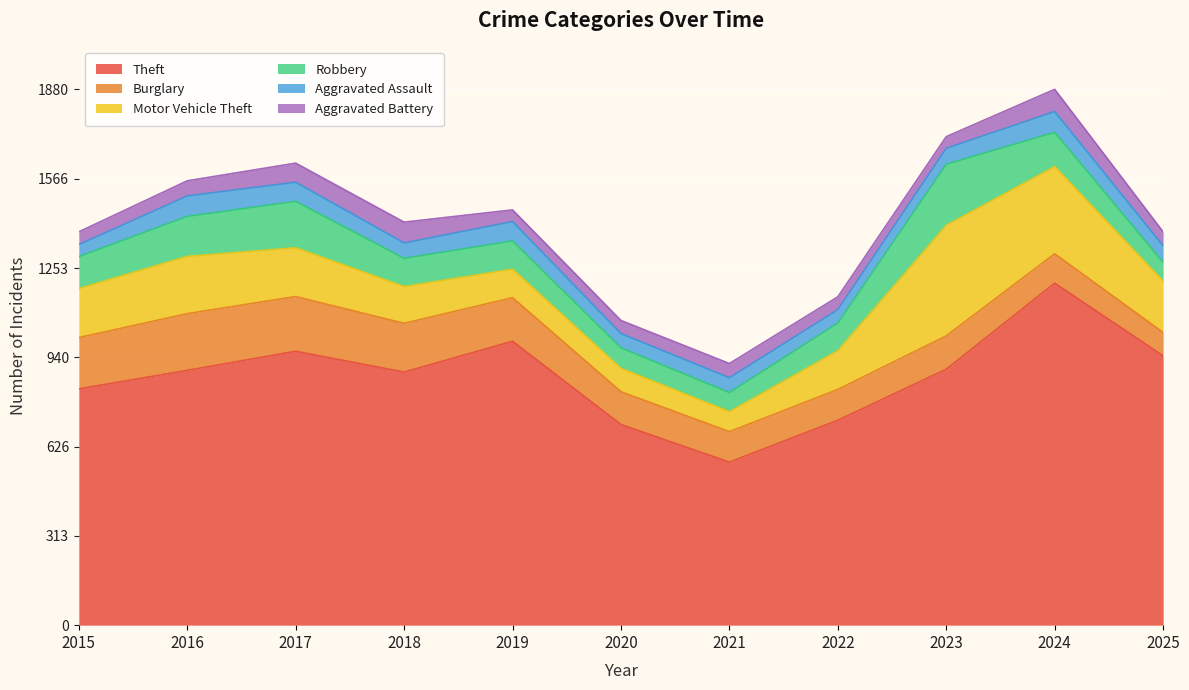

What value does the Burglary series have at 2019?

153